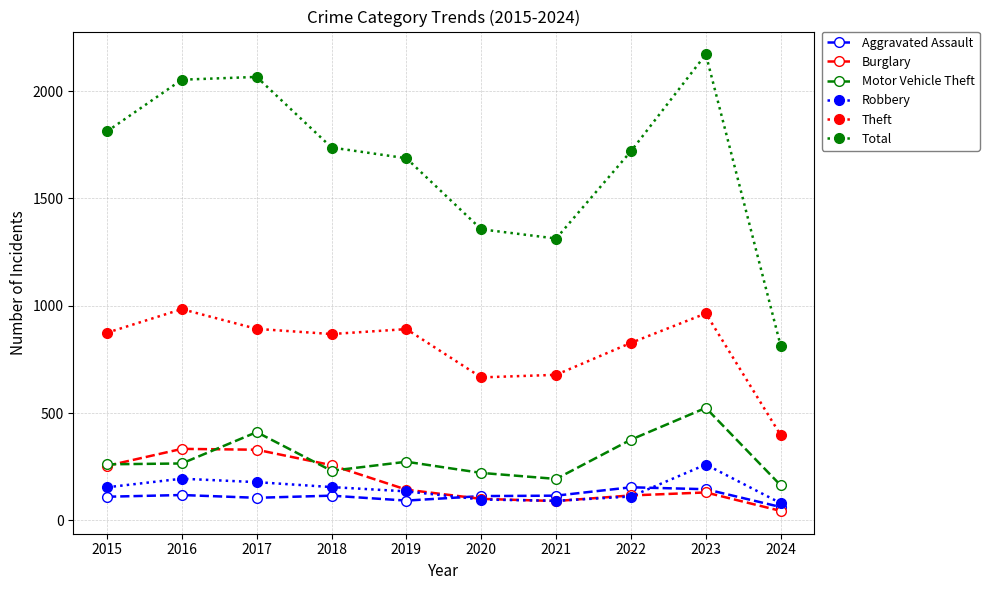

What is the difference between the Total values at 2022 and 2018?

17